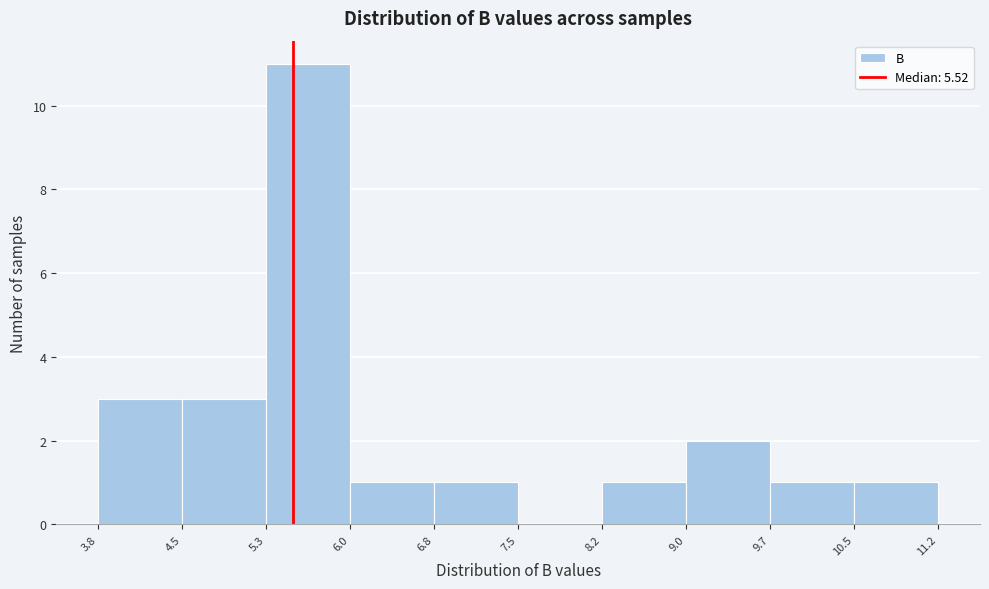

Reading left to right, transcribe this chart: for each bar, give the range it covers on the x-axis and its height. The values are not printed on the chart, so give them approximately, as read against the axis.

3.8 to 4.5: 3
4.5 to 5.3: 3
5.3 to 6.0: 11
6.0 to 6.8: 1
6.8 to 7.5: 1
7.5 to 8.2: 0
8.2 to 9.0: 1
9.0 to 9.7: 2
9.7 to 10.5: 1
10.5 to 11.2: 1